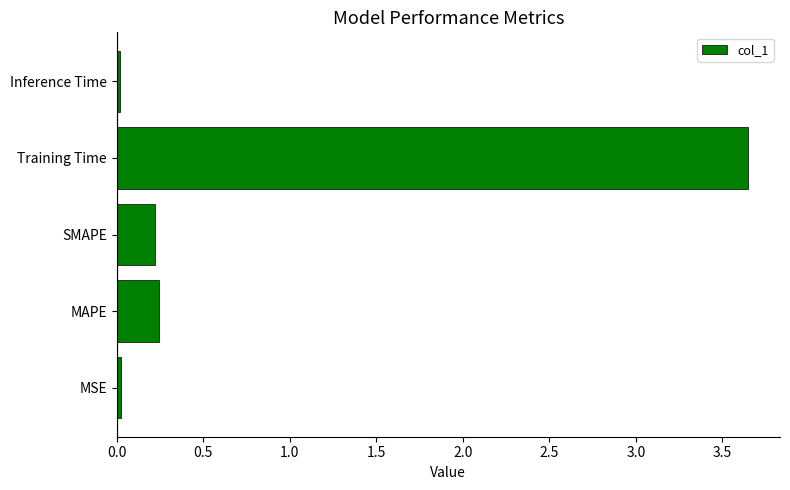

How many bars are there in total?

5